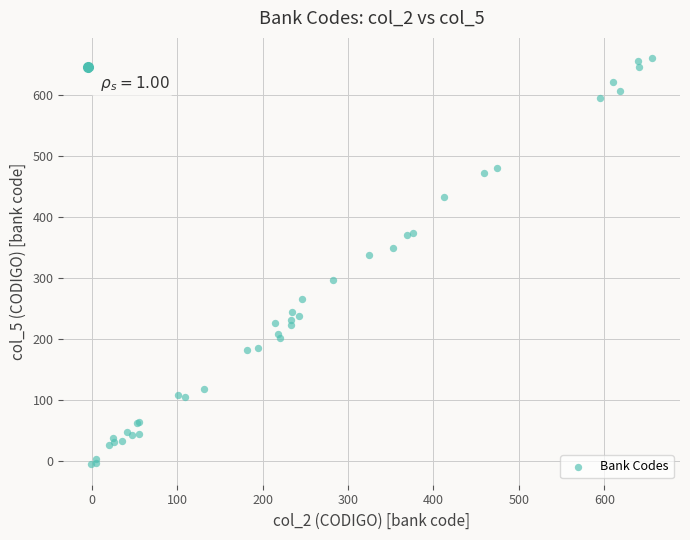

What Y value in the scatter plot is closest to 327?

338.7